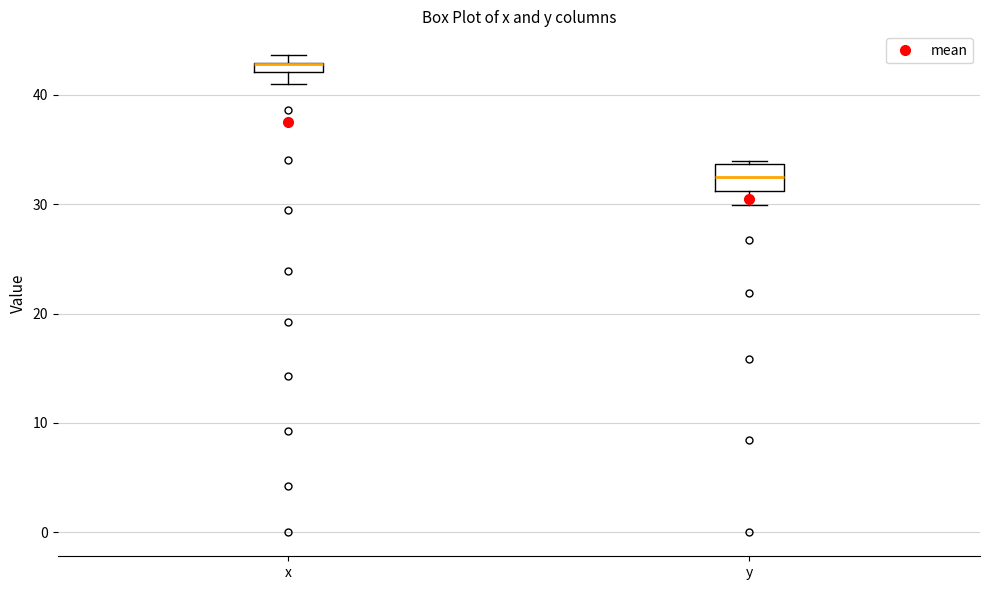

Comparing the boxes themselves (not the whiskers), which one is the tallest?

y